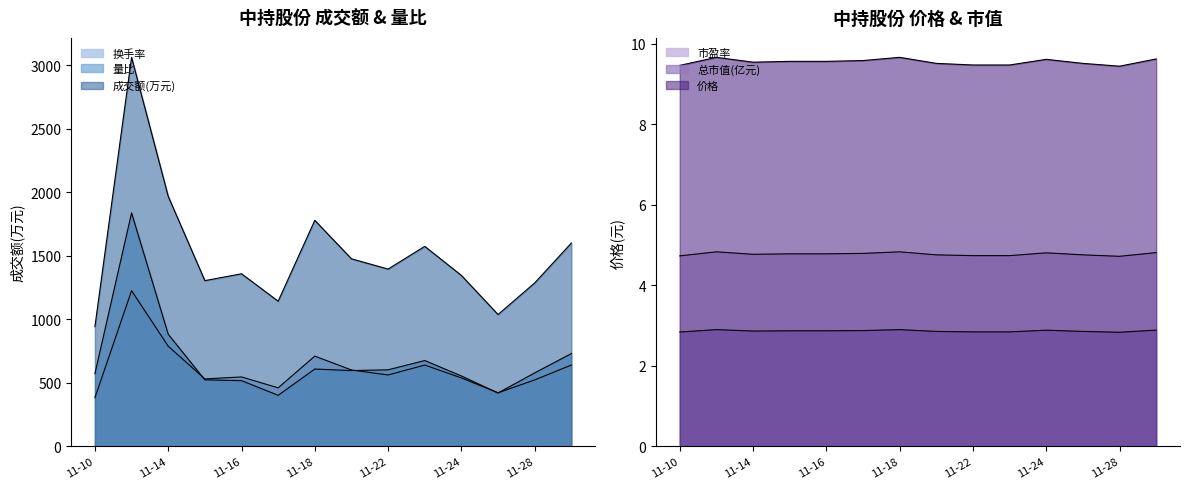

True or false: 换手率 and 成交额(万元) cross at least once.

False